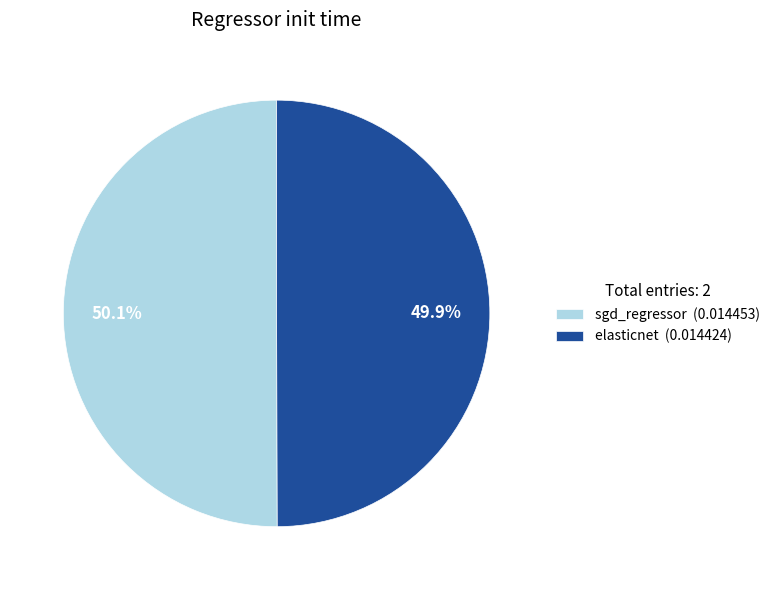

How many slices are in this pie chart?

2